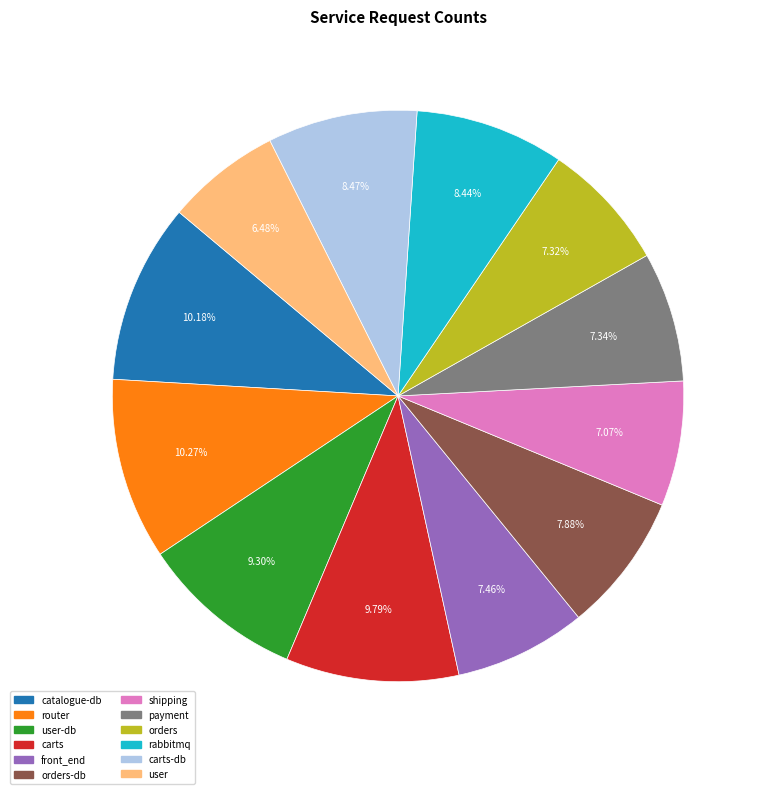

Is there any slice that represents more than half of the pie?

No